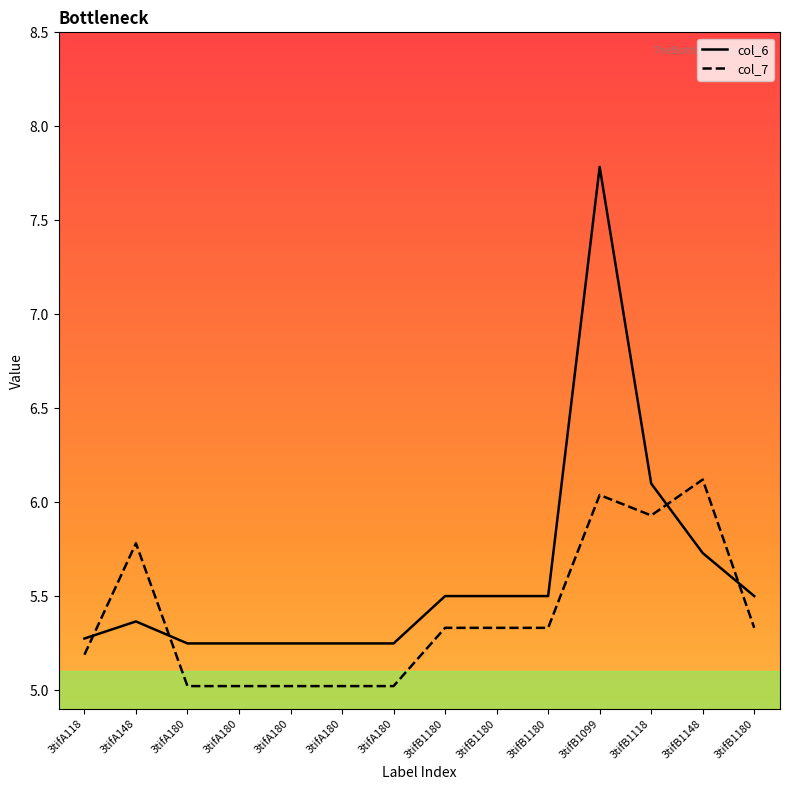

What is the average value of the col_7 series?

5.4